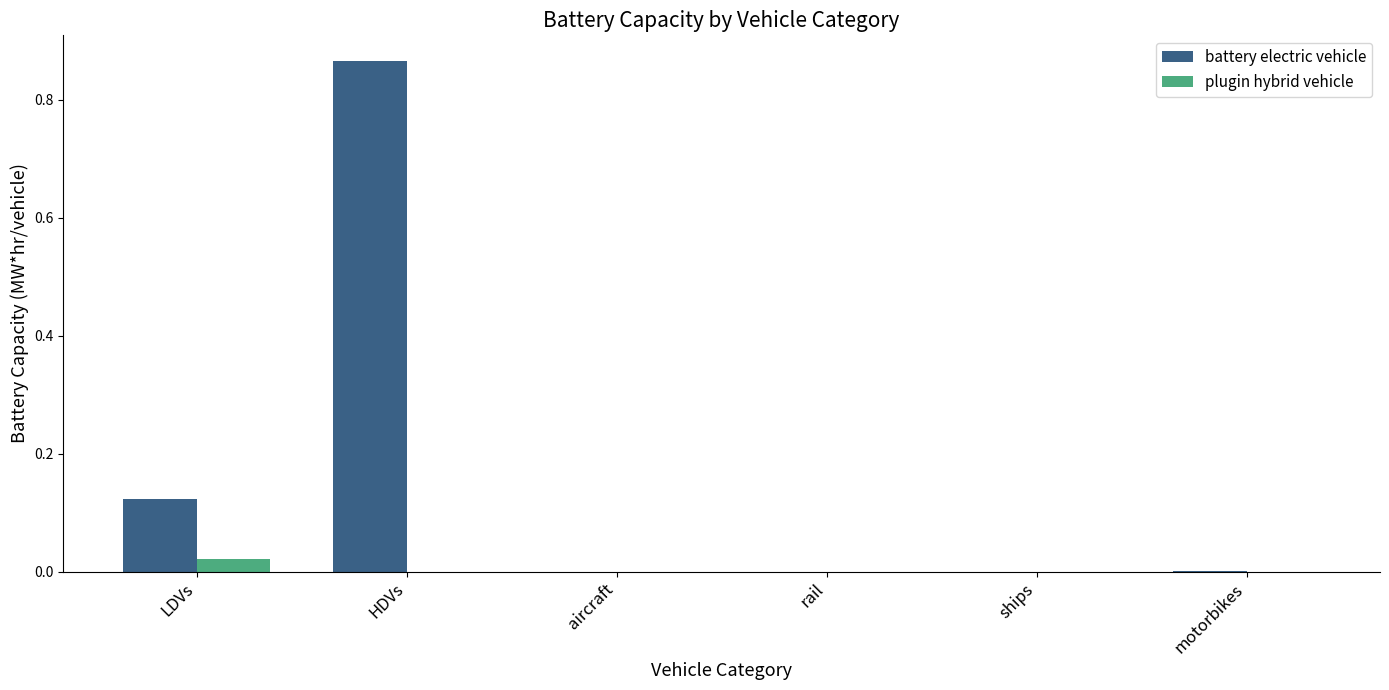

Which series changed the most between LDVs and ships?

battery electric vehicle